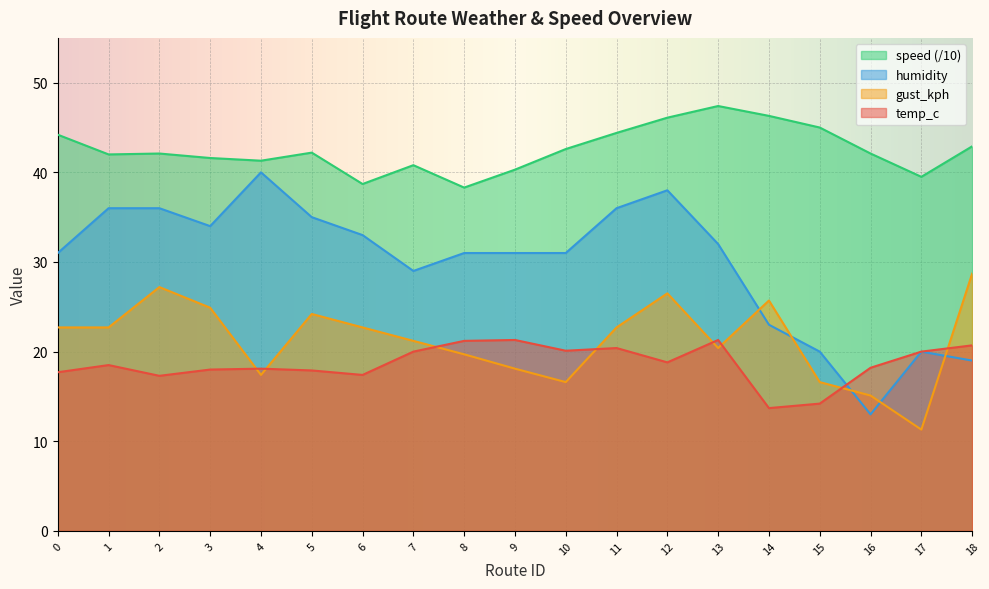

Which category has the highest value in the gust_kph series?

18